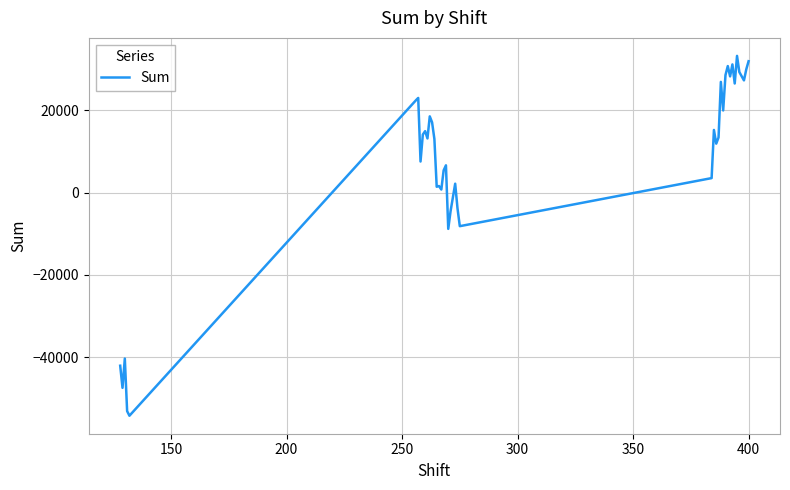

What is the difference between the maximum and minimum values?

87360.4